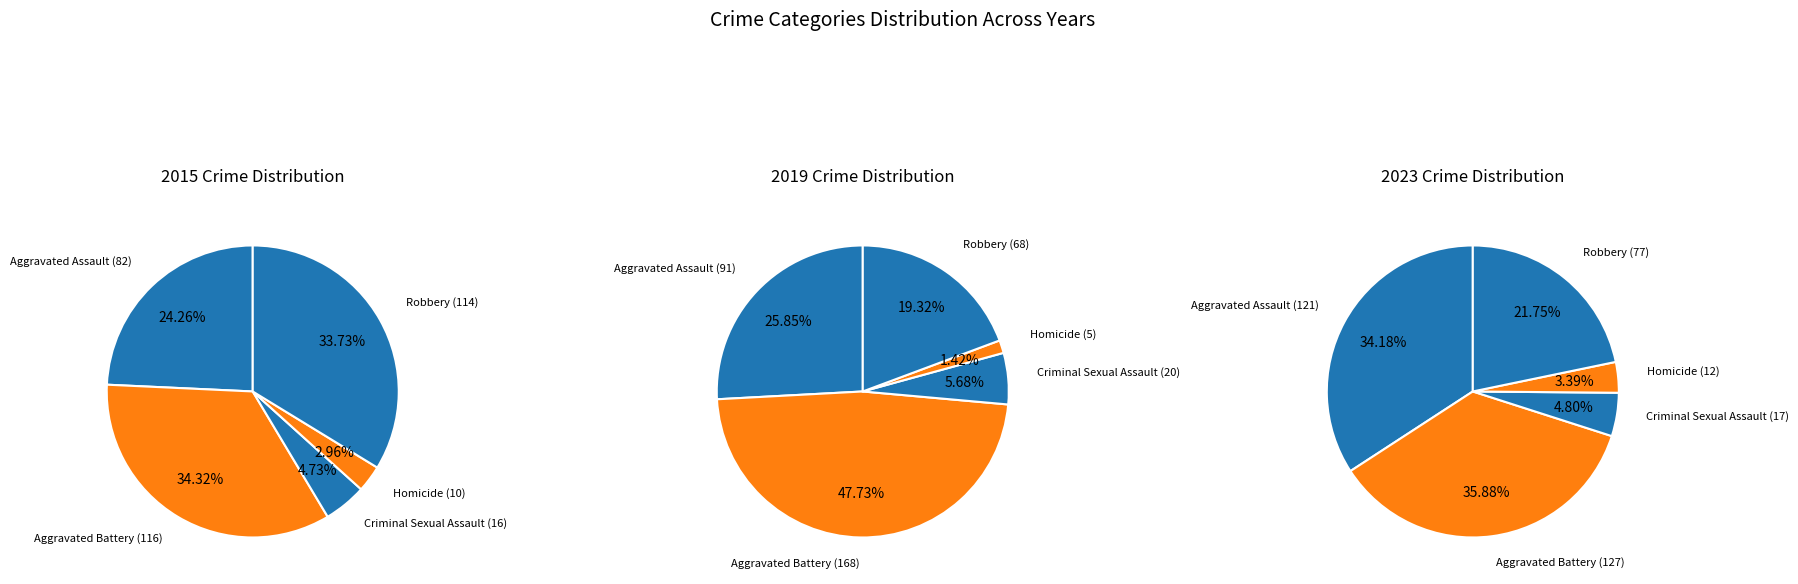

The Aggravated Battery slice represents 34% of the pie. True or false?

True